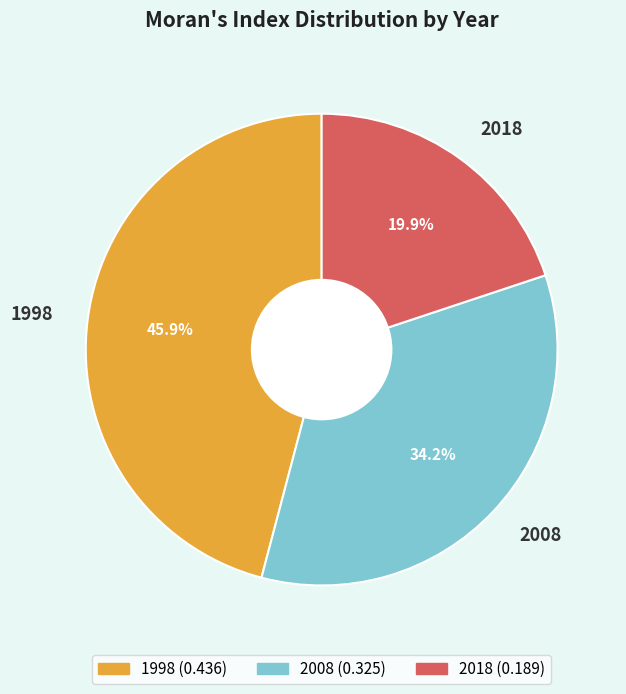

Count the number of slices in the pie.

3